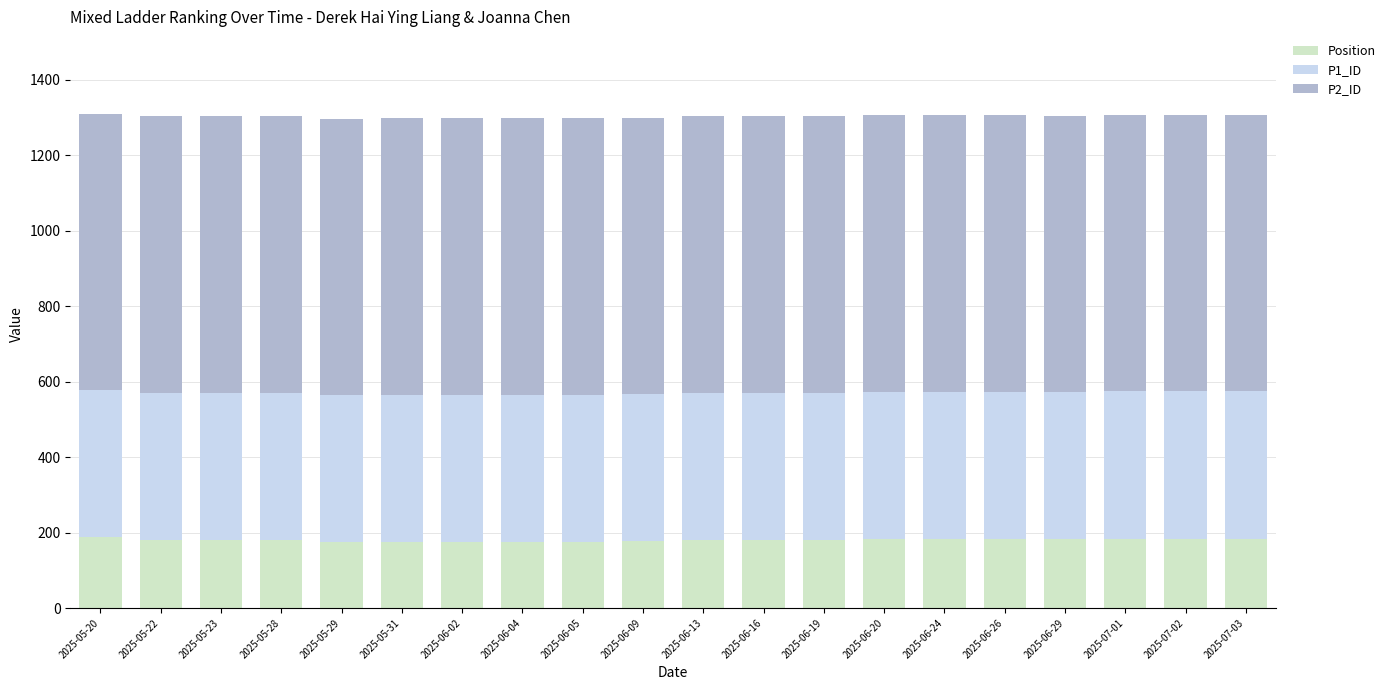

How many bars are there in total?

20